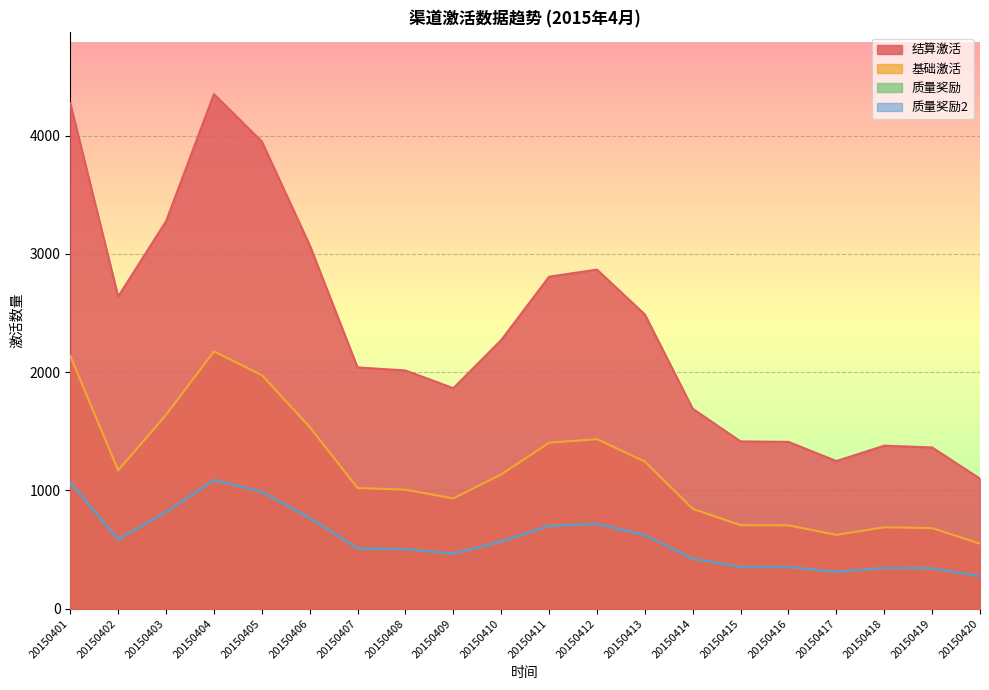

Where is 结算激活 nearest to the value 2726?

20150411